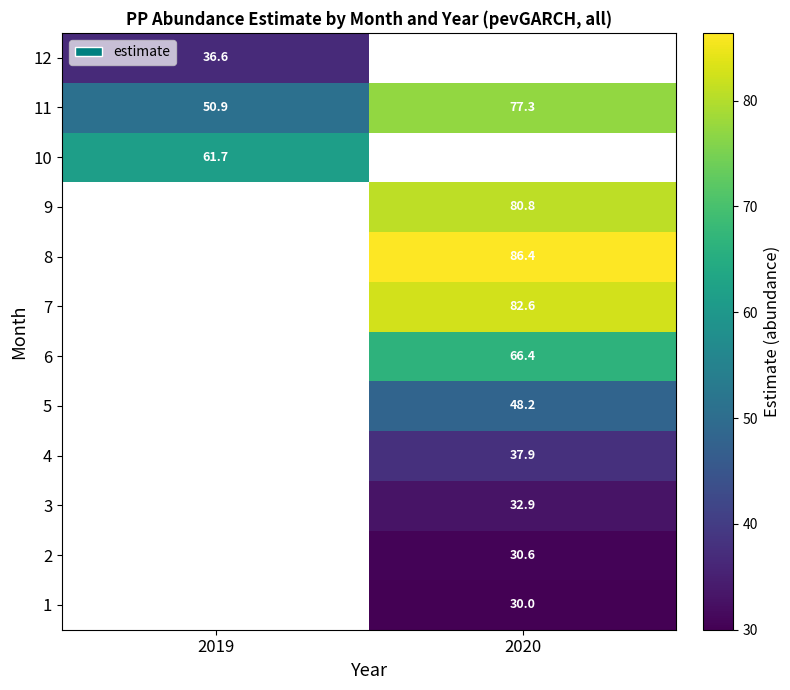

How many series are shown in this chart?

12